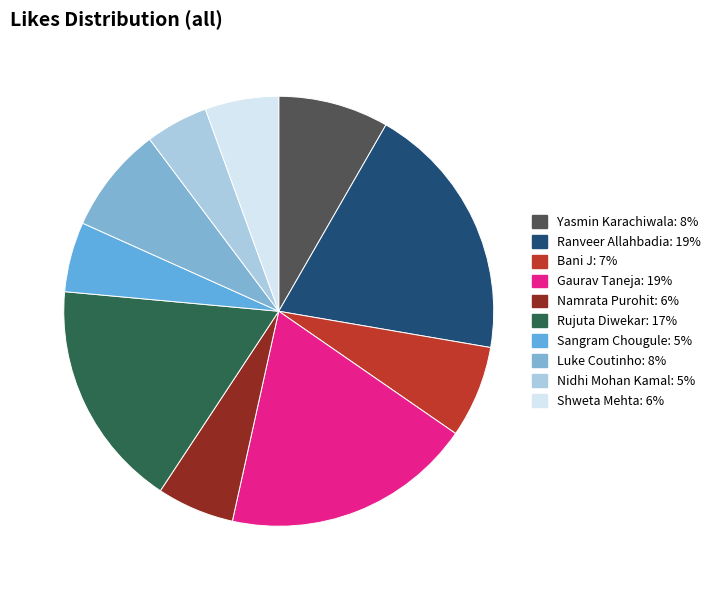

Count the number of slices in the pie.

10